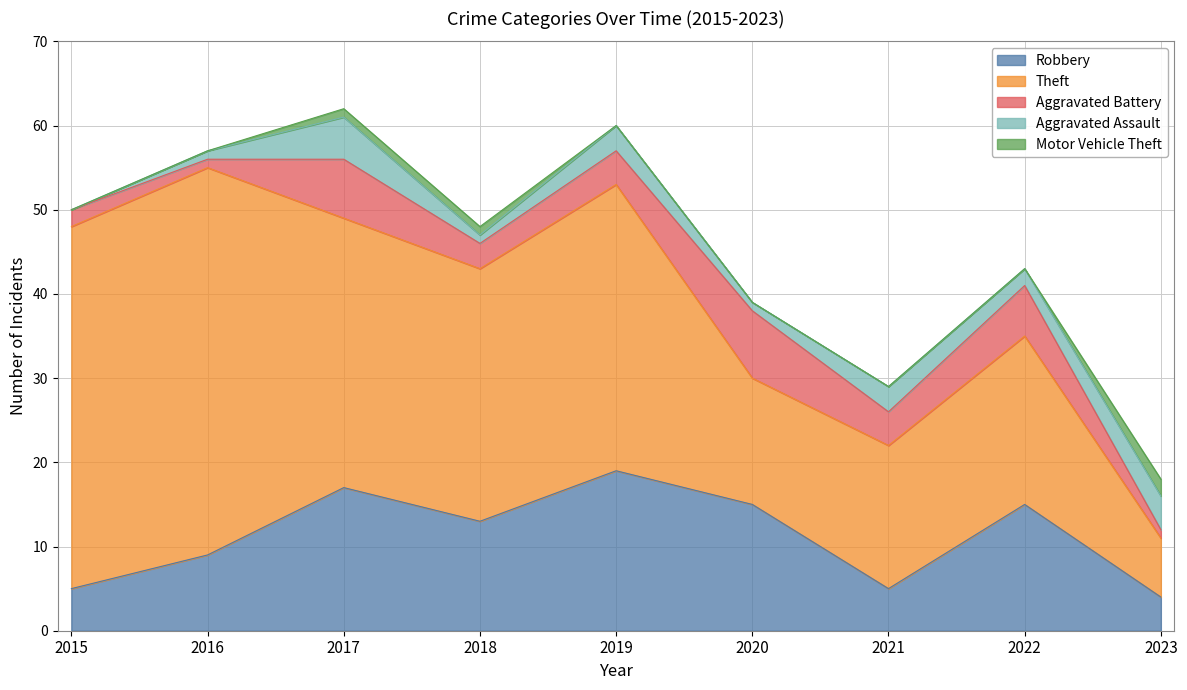

What is the value of the Aggravated Battery point at the 9th from the left?

1